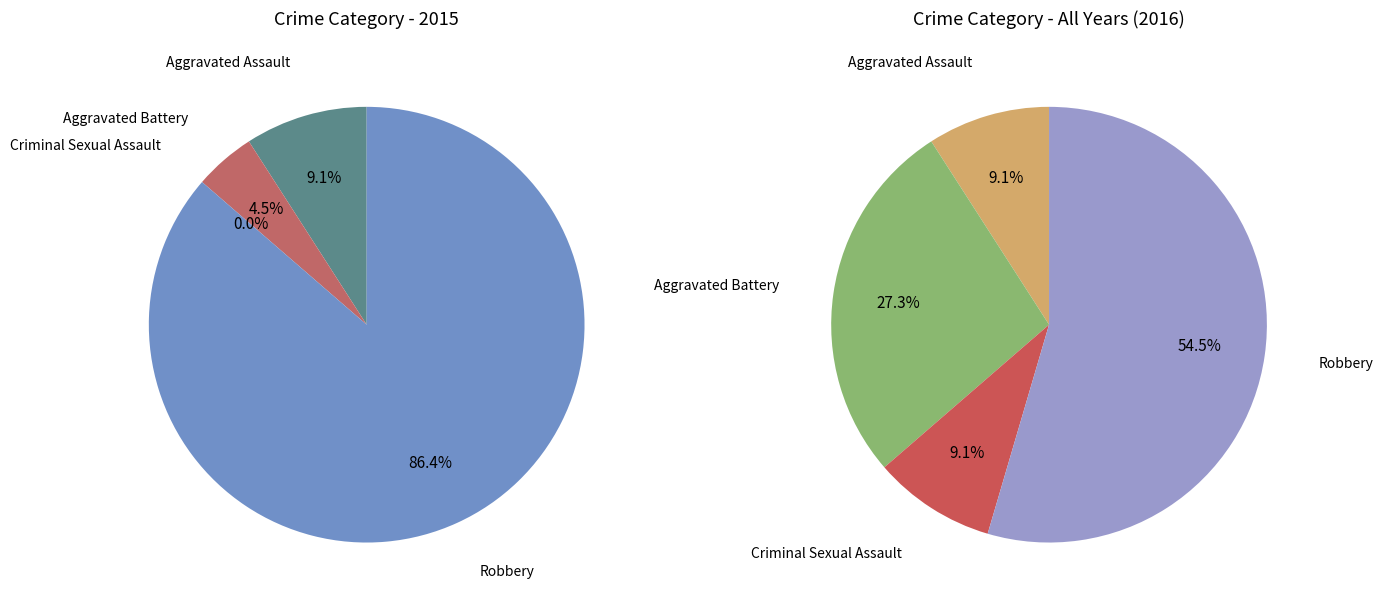

Rank the categories by value from lowest to highest.

Criminal Sexual Assault, Aggravated Battery, Aggravated Assault, Robbery